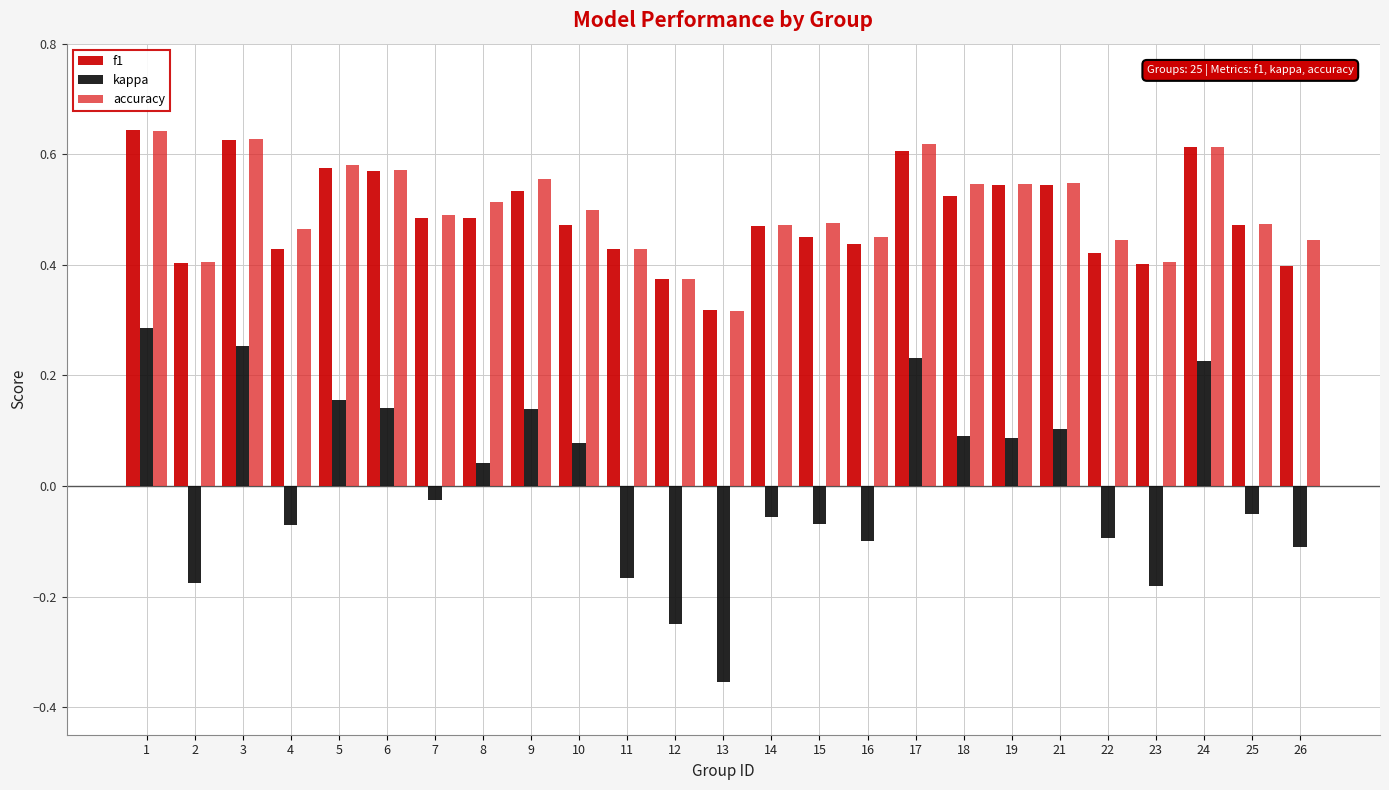

What is the sum of all accuracy values?

12.5